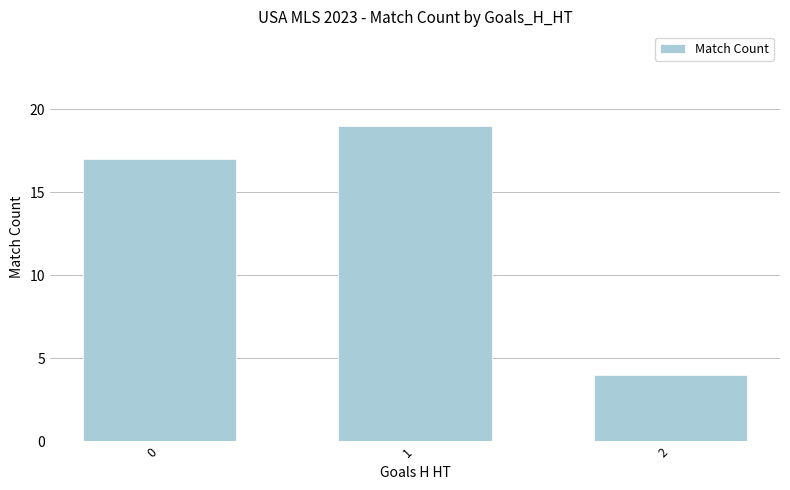

How many data points does each series have?

3